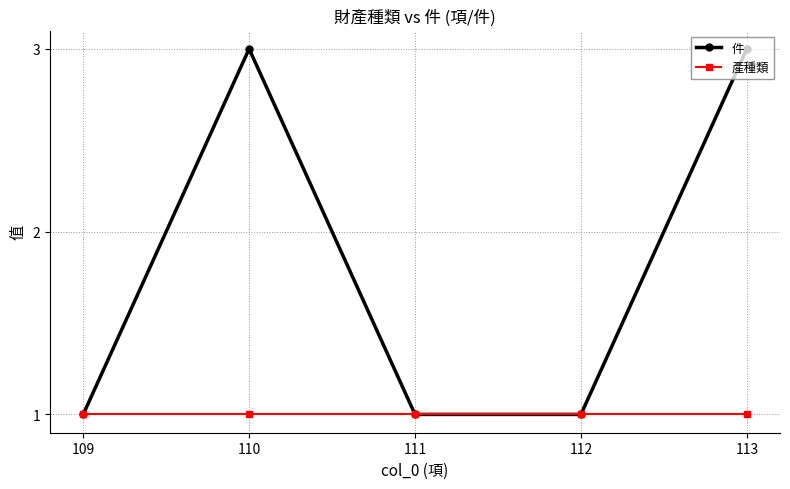

True or false: 件 has more than 0 points higher than both neighbors.

True